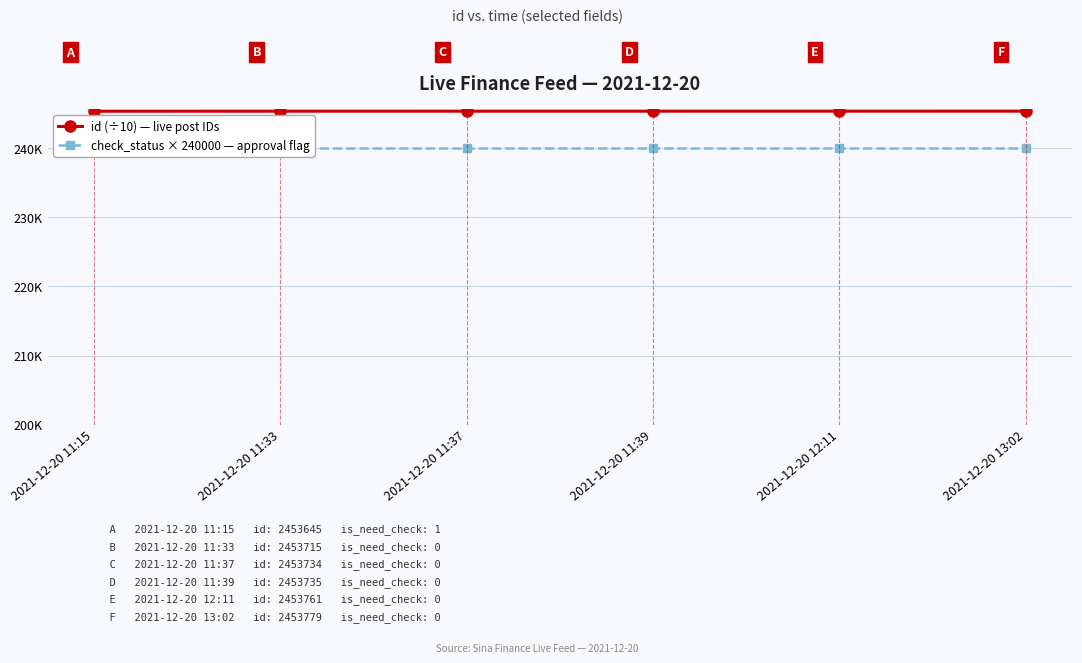

What is the label of the 2nd point from the left?

2021-12-20 11:33